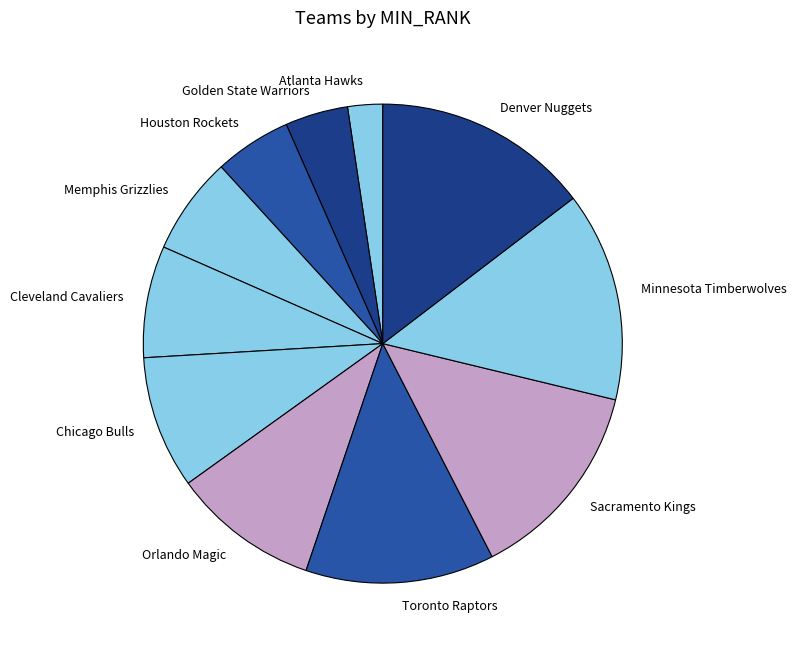

Is the sum of Chicago Bulls and Atlanta Hawks greater than half?

No